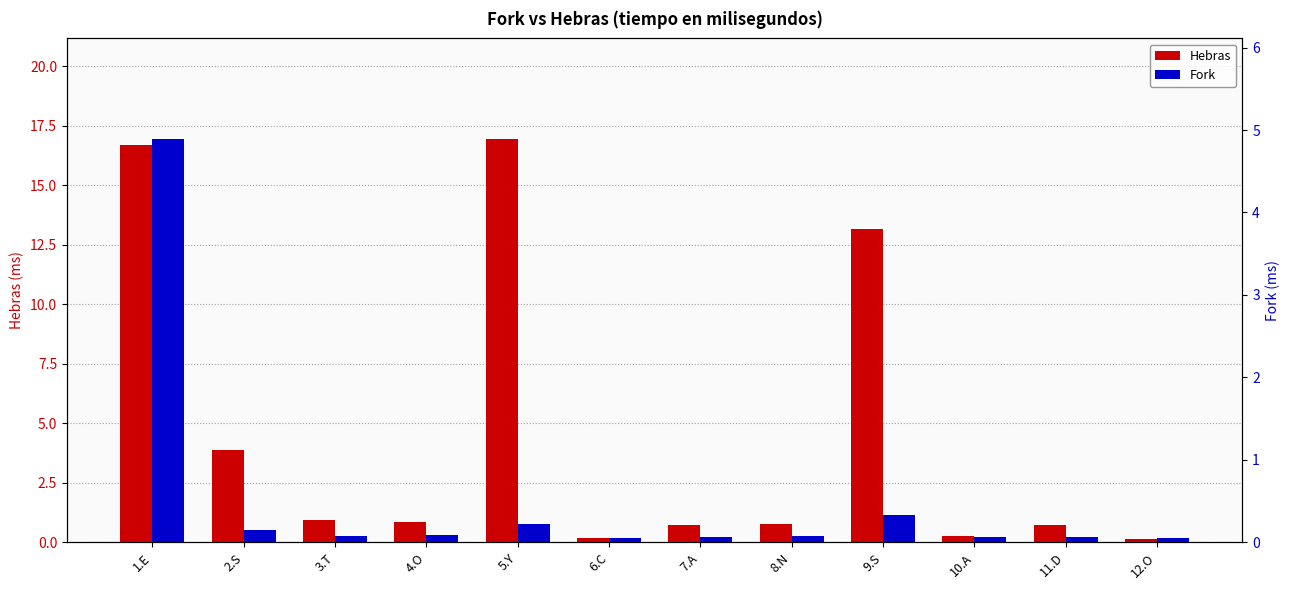

List the series in order of their peak value, lowest first.

Fork, Hebras